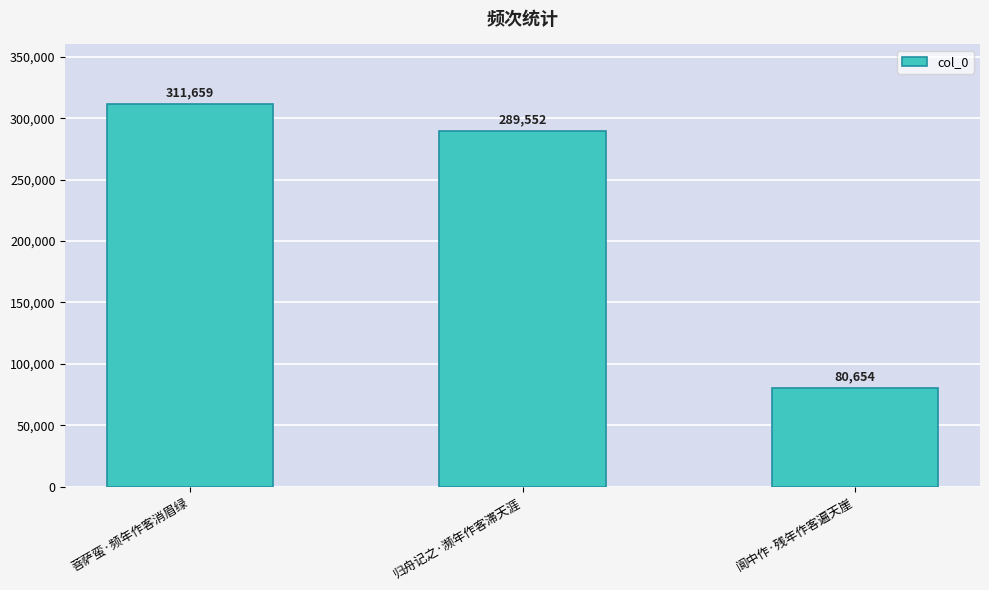

Is it true that the value at 归舟记之·濒年作客滞天涯 is 135485?

False